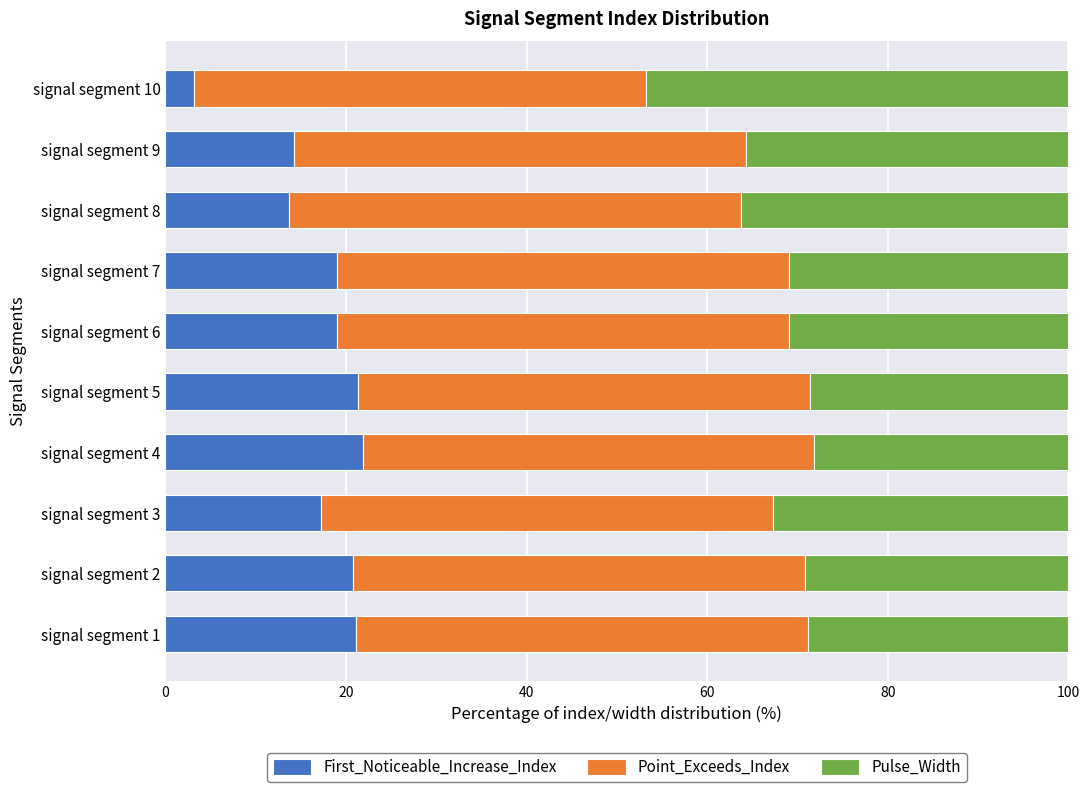

What is the total value across all series at signal segment 4?

100.0